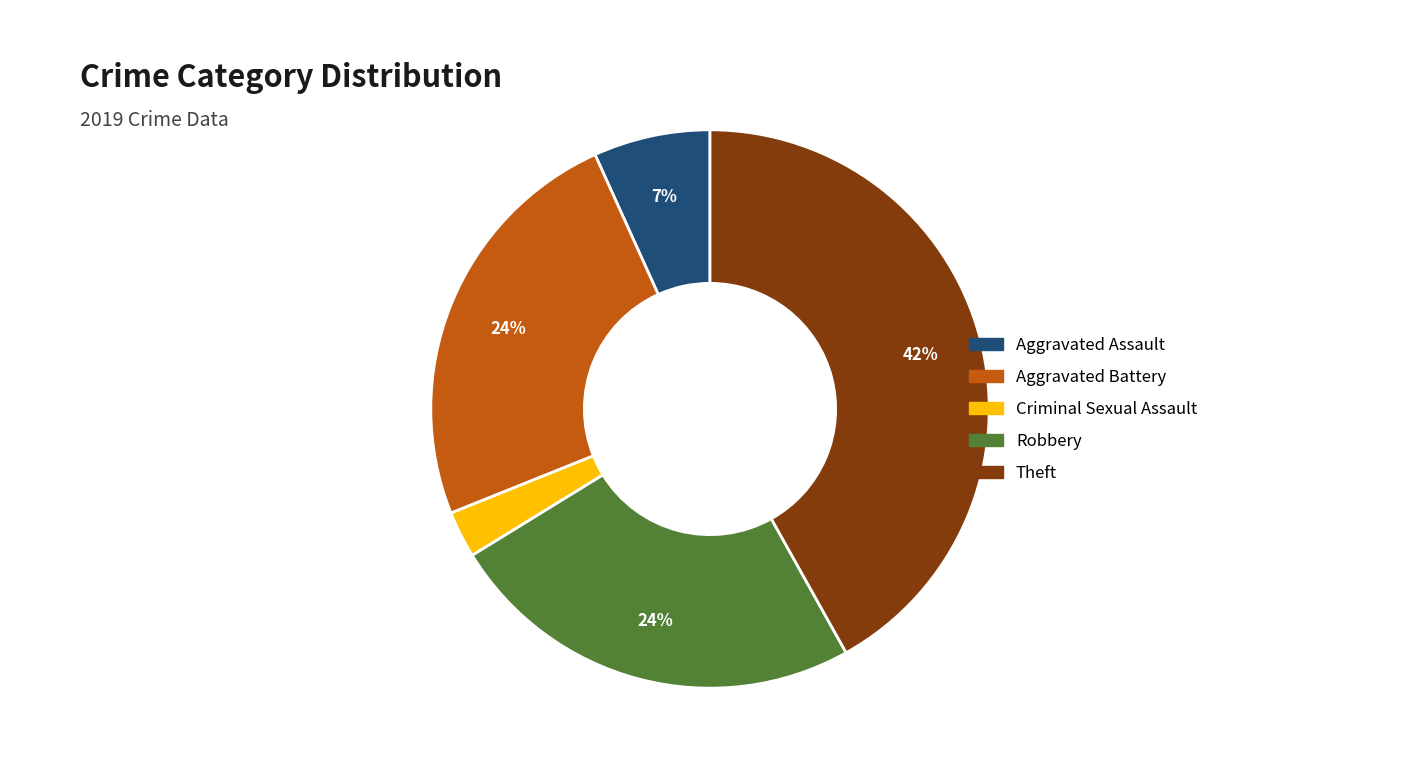

To the nearest percent, what is the combined percentage of Theft and Aggravated Assault?

49%